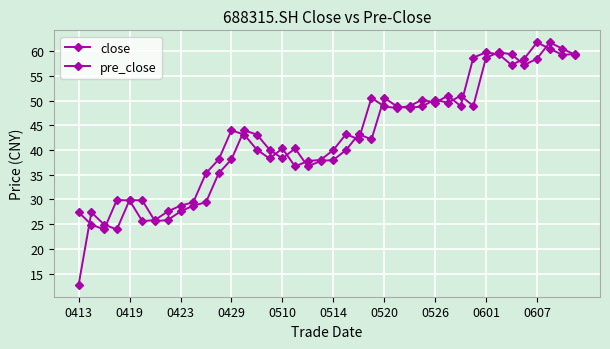

How many values in the close series exceed 43?

20